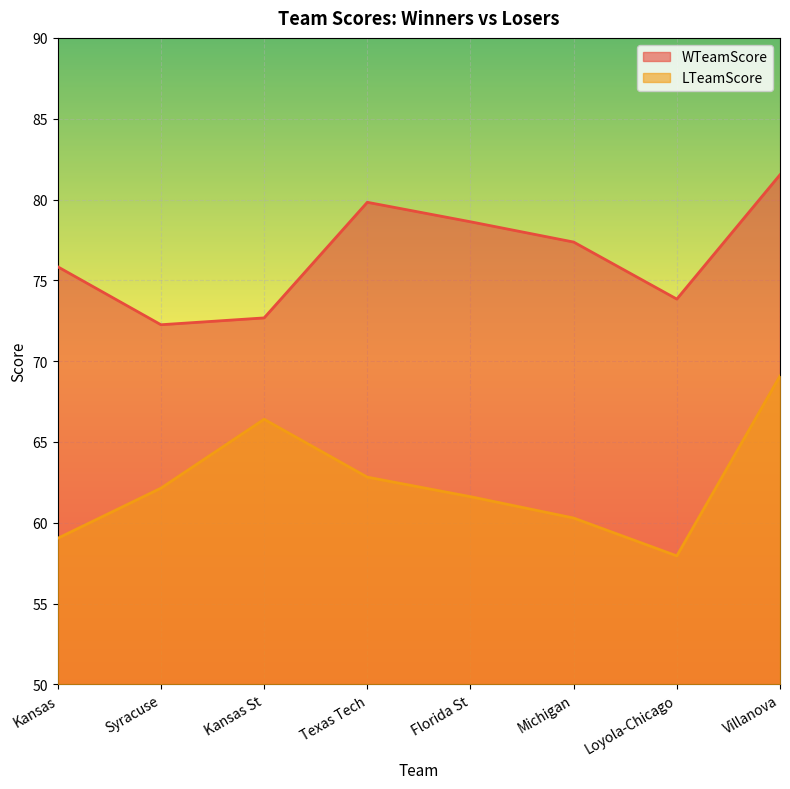

True or false: LTeamScore and WTeamScore intersect in this chart.

False